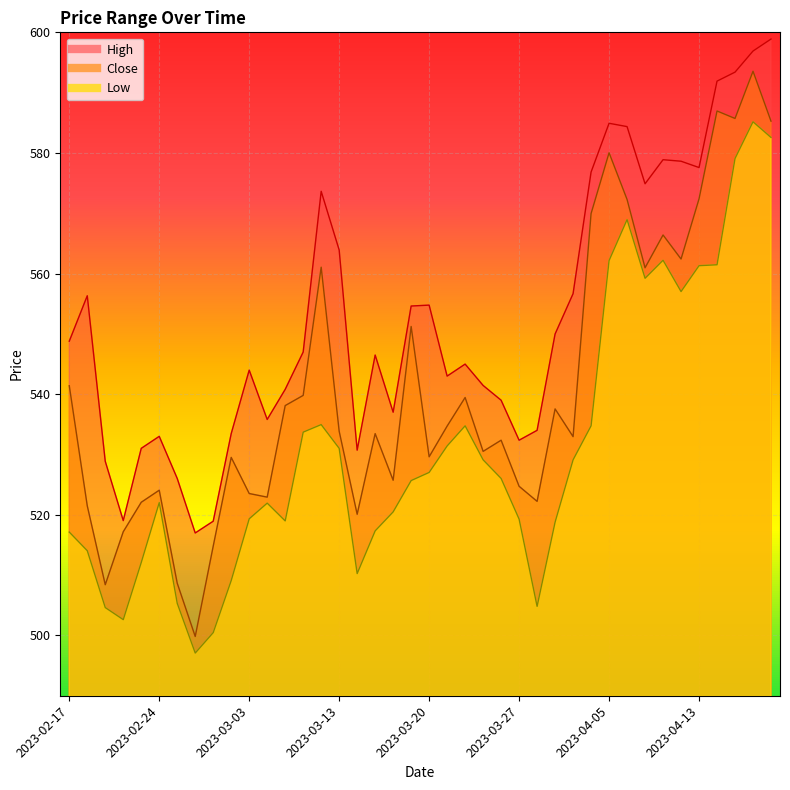

True or false: Close has a value of 140.7 at 2023-03-10.

False